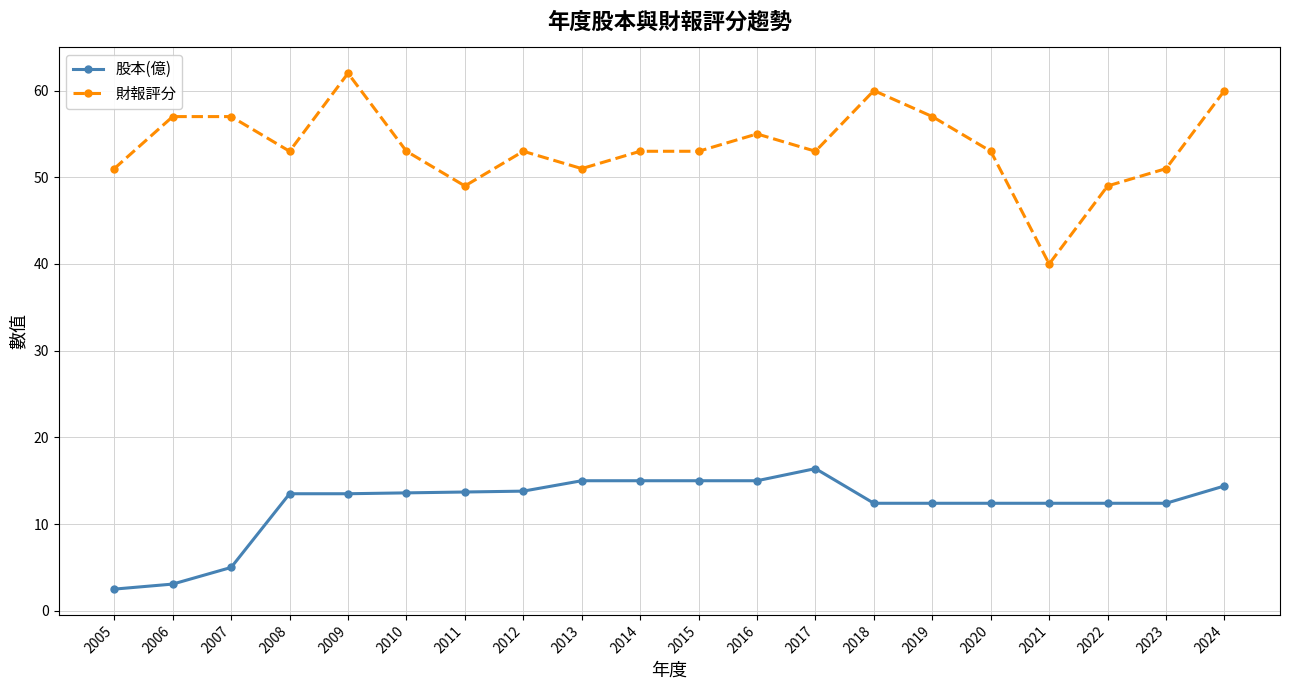

Is the value of 股本(億) at 2014 greater than the value of 財報評分 at 2021?

No